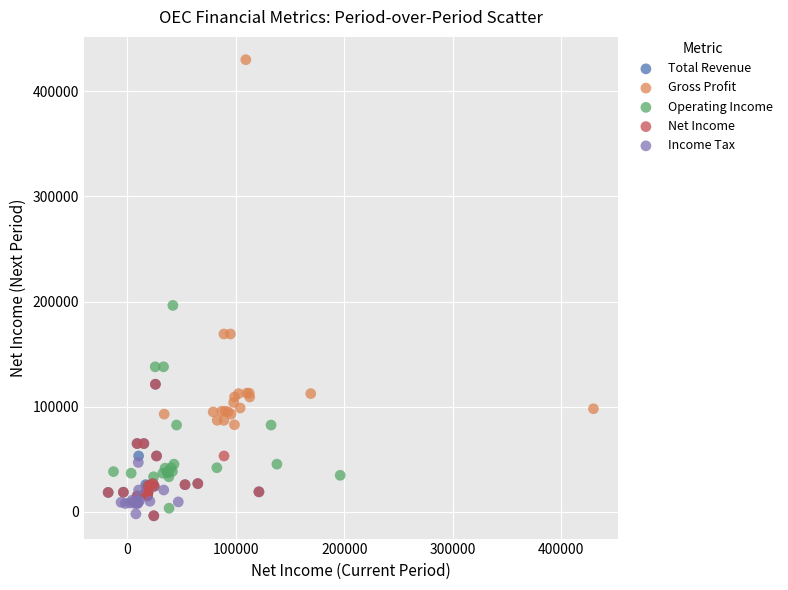

Which series has the largest Y range (max minus min)?

Gross Profit